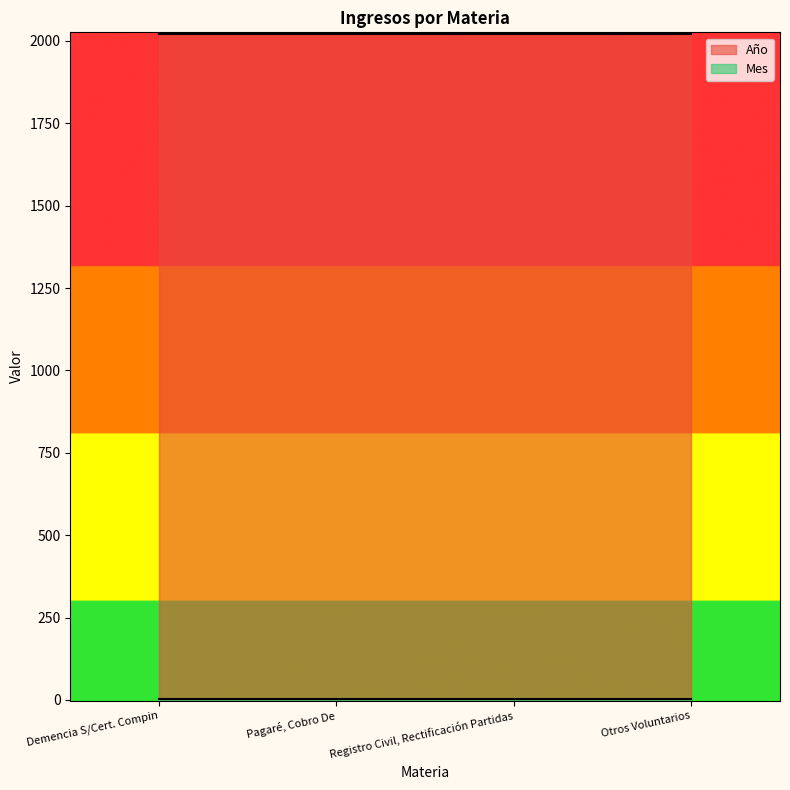

Reading left to right, extract all data points from this chart.

Año: Demencia S/Cert. Compin=2021	Pagaré, Cobro De=2021	Registro Civil, Rectificación Partidas=2021	Otros Voluntarios=2021
Mes: Demencia S/Cert. Compin=3	Pagaré, Cobro De=3	Registro Civil, Rectificación Partidas=3	Otros Voluntarios=3